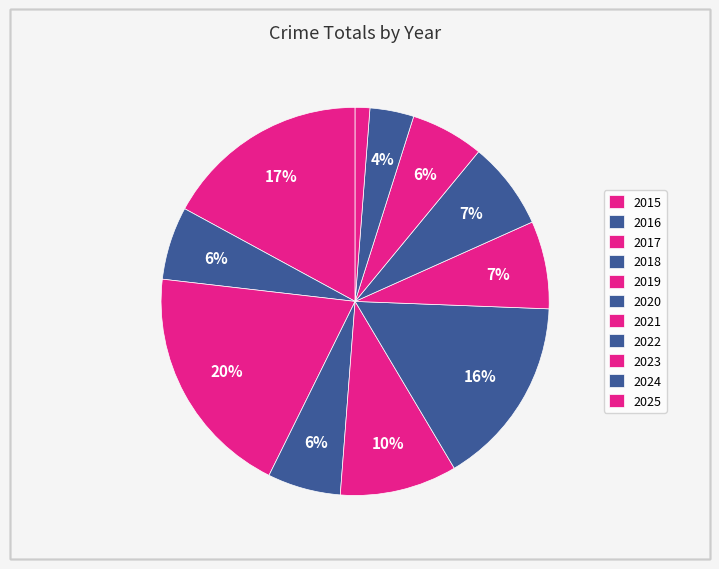

To the nearest percent, what is the difference between the 2017 and 2023 slice percentages?

13%